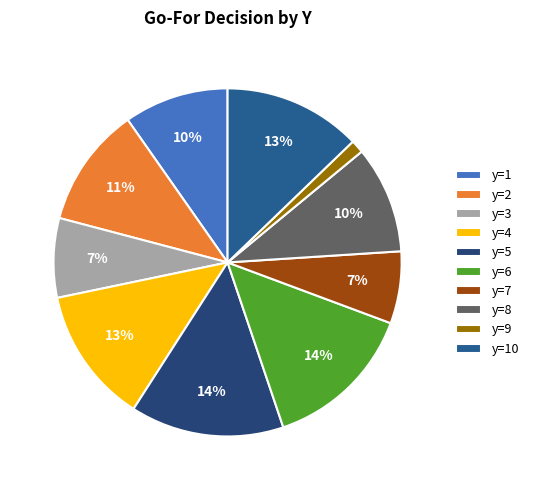

Is it true that y=4 is 13% of the pie?

True